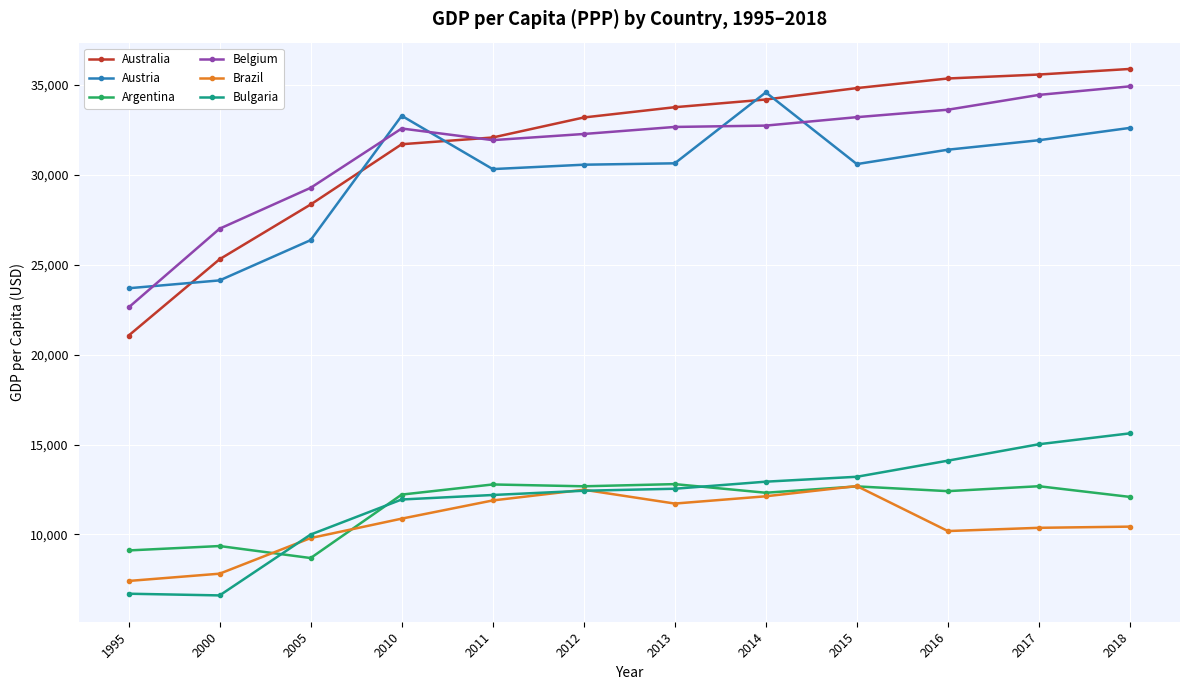

True or false: Austria and Argentina intersect in this chart.

False